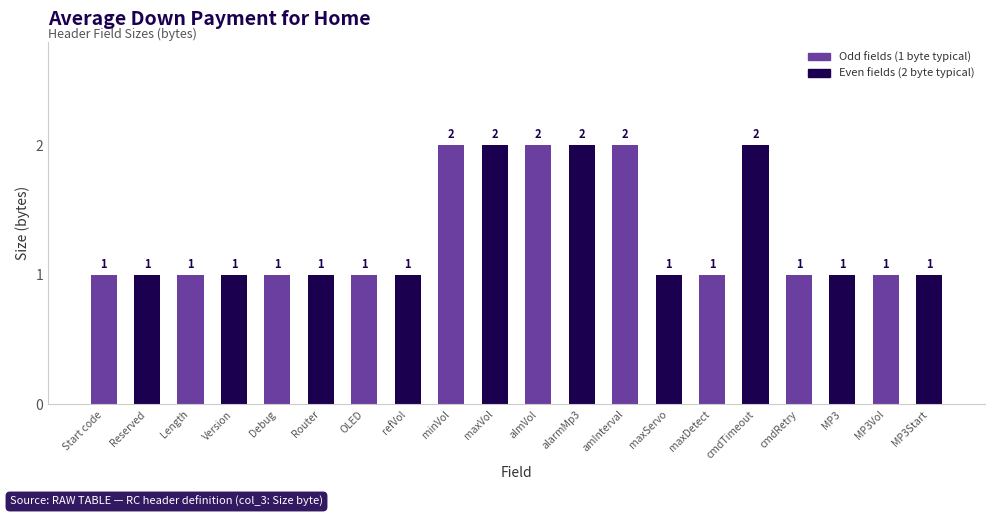

What is the average value?

1